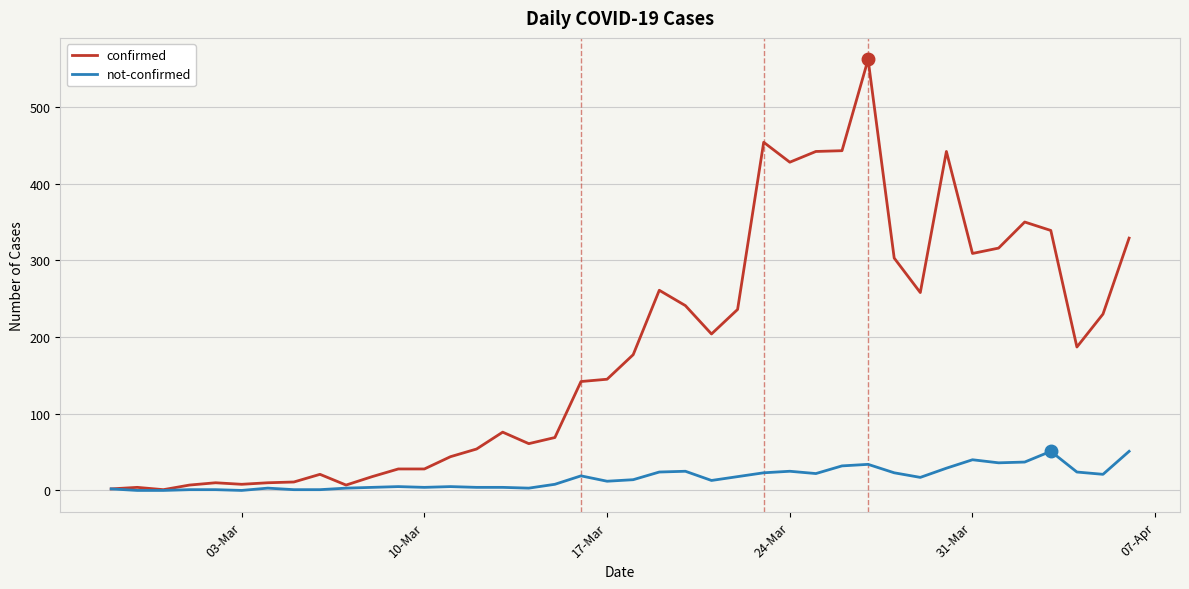

List the series in order of their overall mean, highest first.

confirmed, not-confirmed